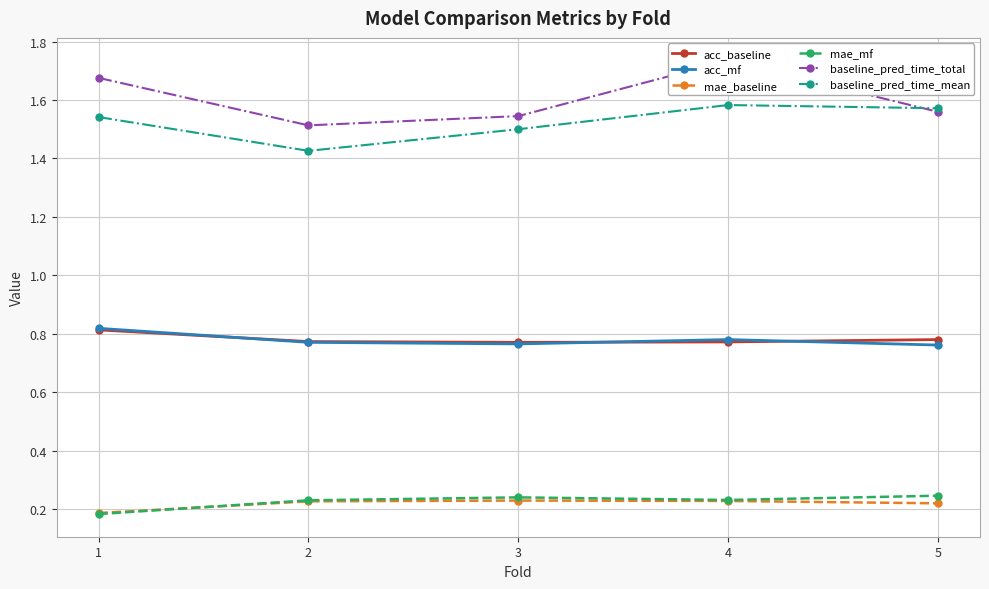

Reading right to left, transcribe all the data shown in this chart.

acc_baseline: 0.8	0.8	0.8	0.8	0.8
acc_mf: 0.8	0.8	0.8	0.8	0.8
mae_baseline: 0.2	0.2	0.2	0.2	0.2
mae_mf: 0.2	0.2	0.2	0.2	0.2
baseline_pred_time_total: 1.6	1.7	1.5	1.5	1.7
baseline_pred_time_mean: 1.6	1.6	1.5	1.4	1.5